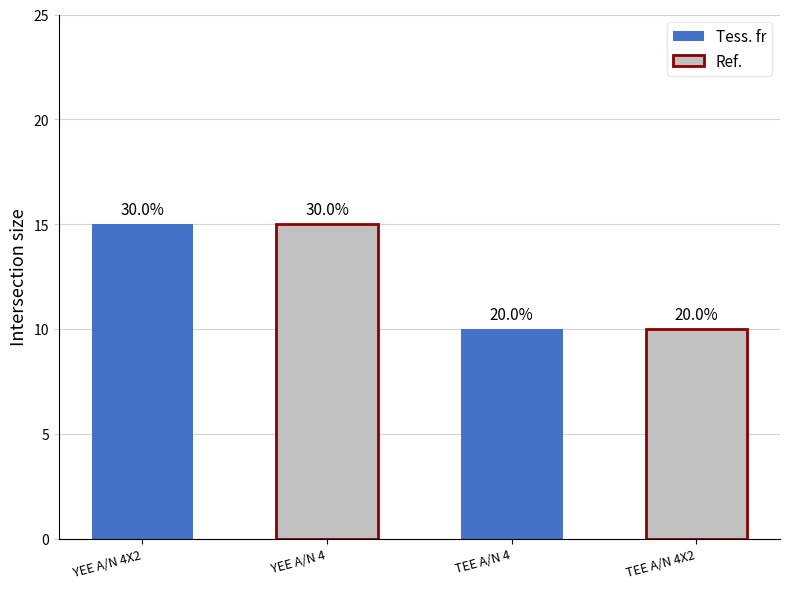

Is it true that Ref. equals 24 at YEE A/N 4X2?

False